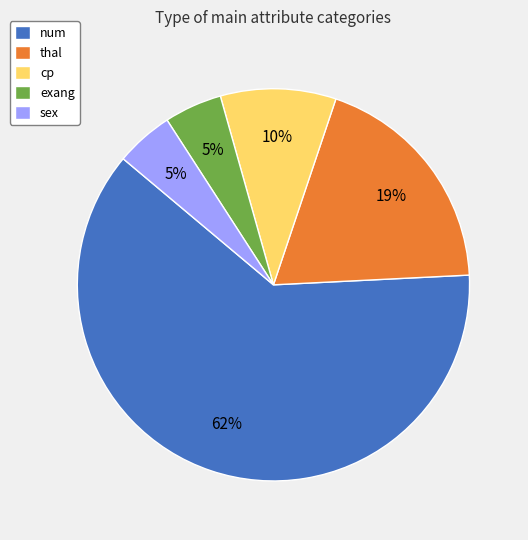

Which slice is the largest?

num